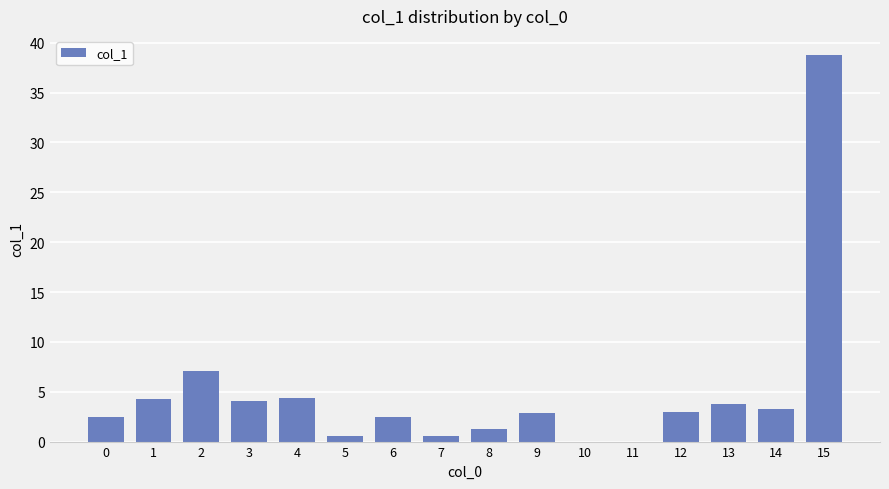

What is the sum of the values at 6 and 0?

4.9